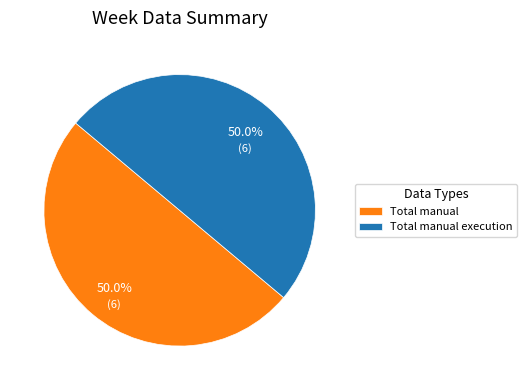

What is the ratio of the value at Total manual execution to the value at Total manual?

1.0